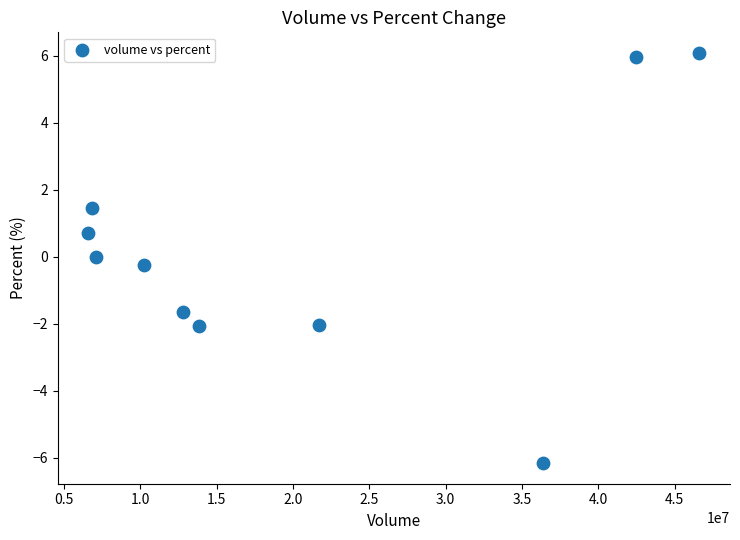

What is the range of X values (max minus min)?

40025500.0